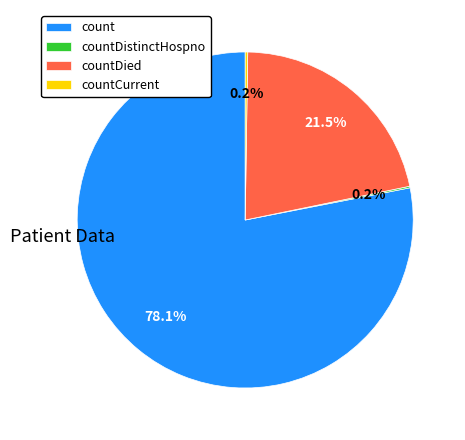

Which slice is the largest?

count